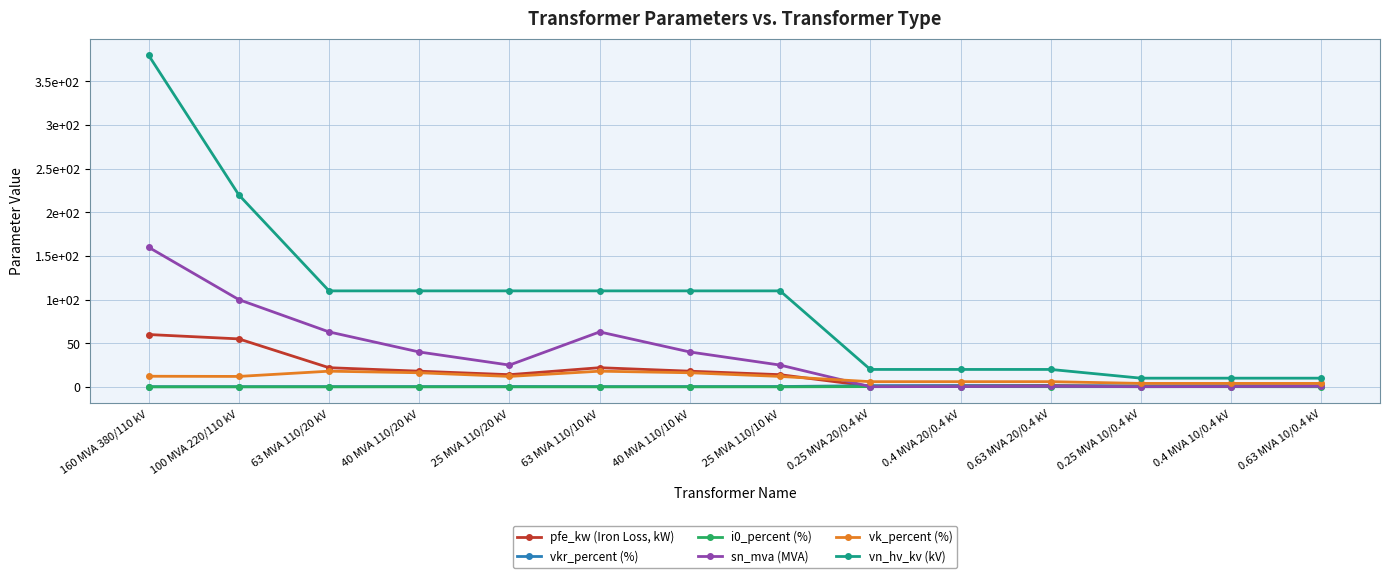

Is this an area chart (filled region under the line)?

No